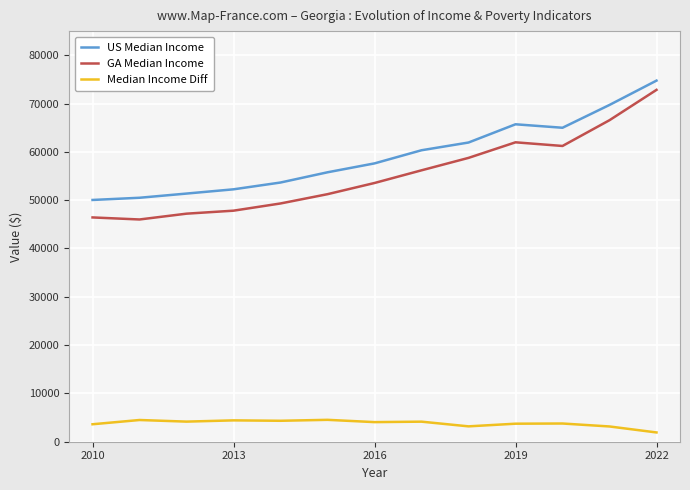

In US Median Income, how many points are higher than both neighbors (excluding endpoints)?

1